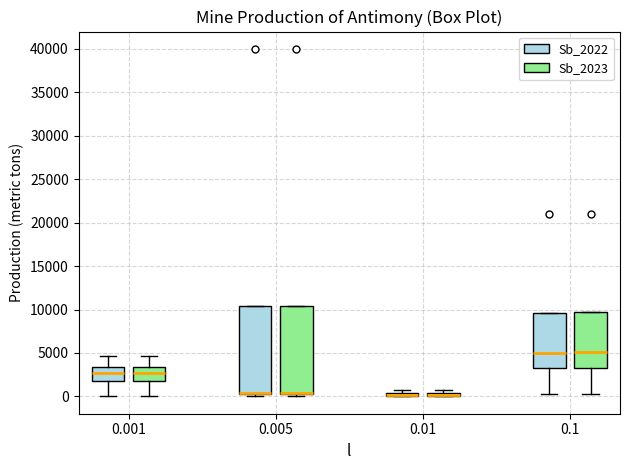

Where is the lower edge of the box for 0.005 (Sb_2022) on the y-axis? The values are not printed on the chart, so give them approximately, as read against the axis.

0